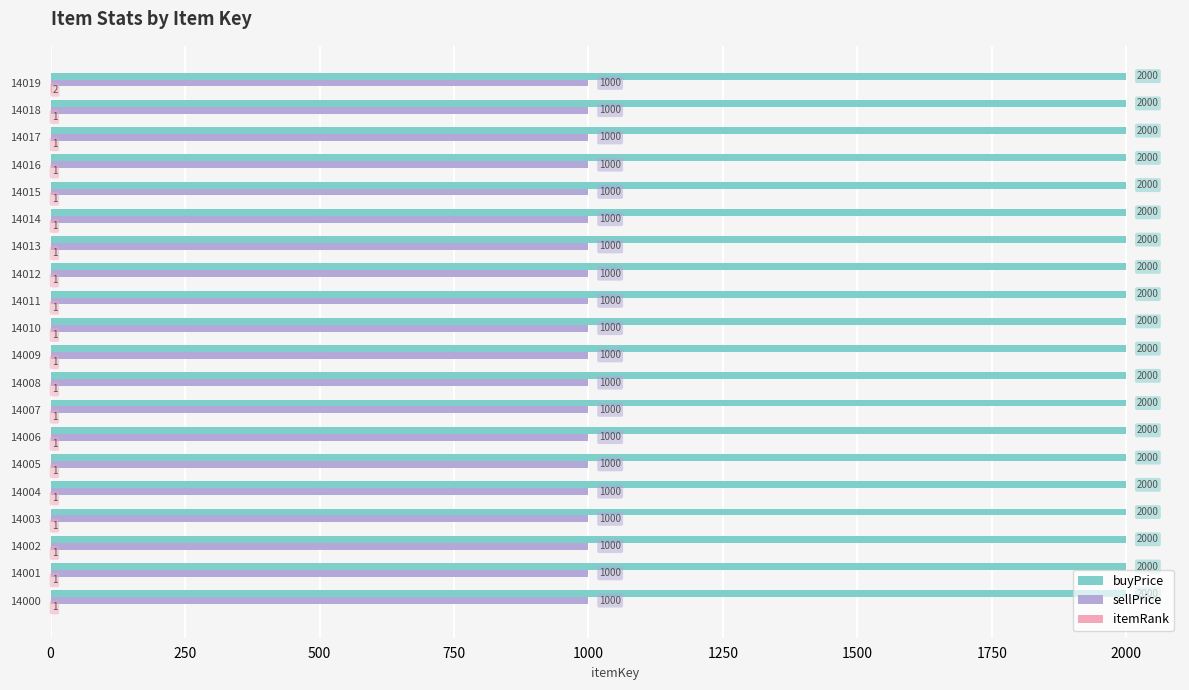

The value of sellPrice at 14019 is 1451. True or false?

False